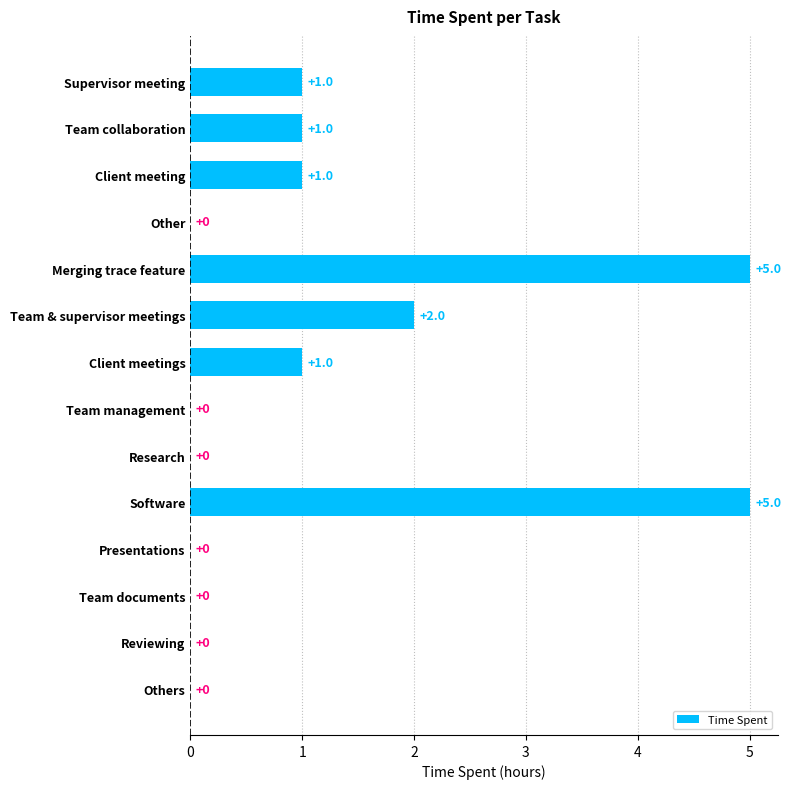

Does the chart contain stacked bars?

No